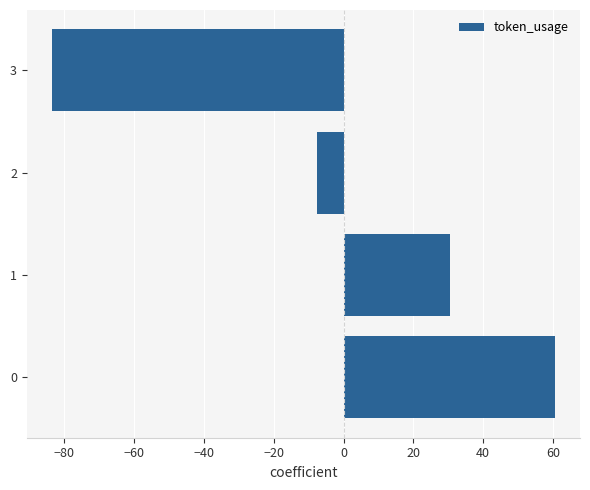

Rank the categories by value from lowest to highest.

3, 2, 1, 0